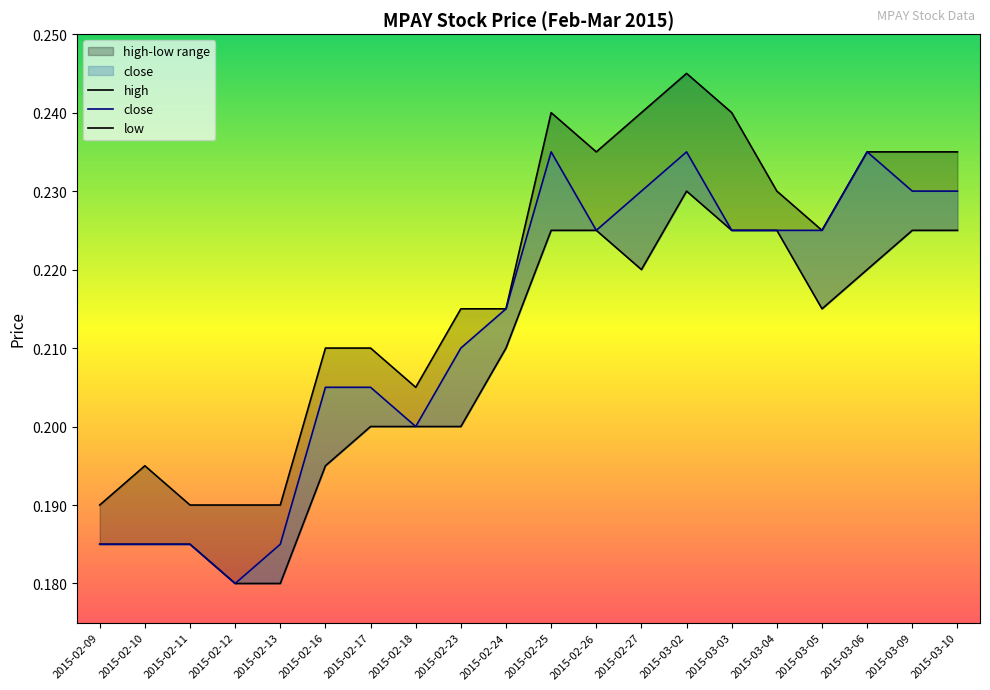

How many distinct data groups are displayed?

3